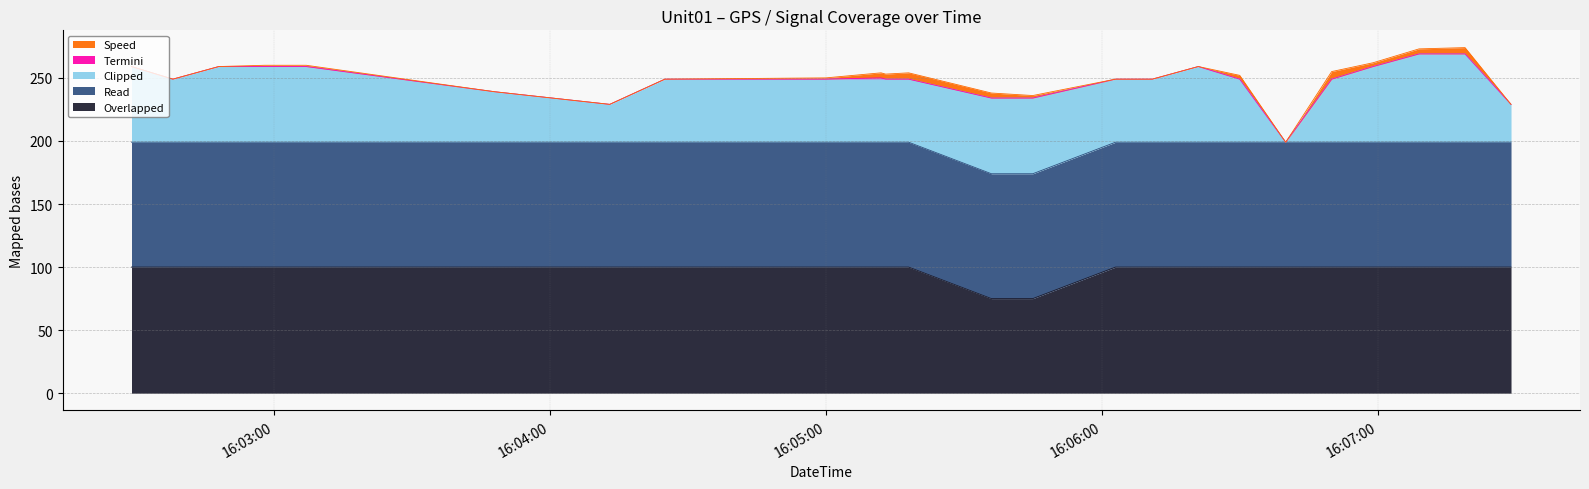

What is the sum of all Clipped values?

1220